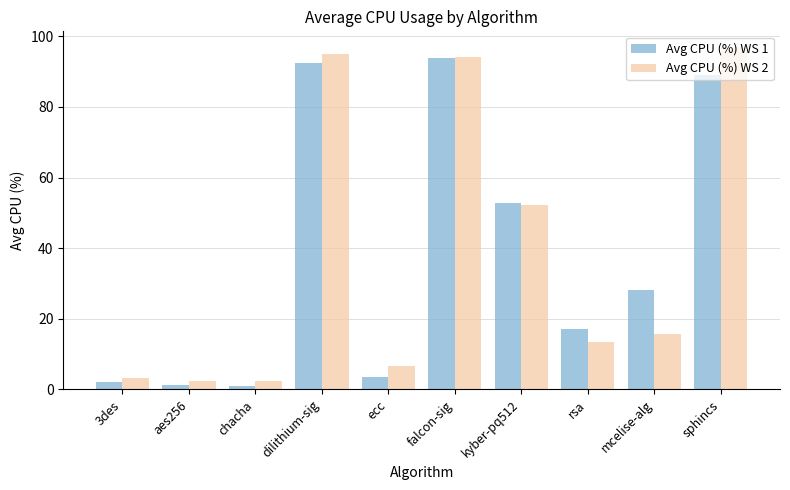

Is it true that Avg CPU (%) WS 2 equals 38.2 at falcon-sig?

False